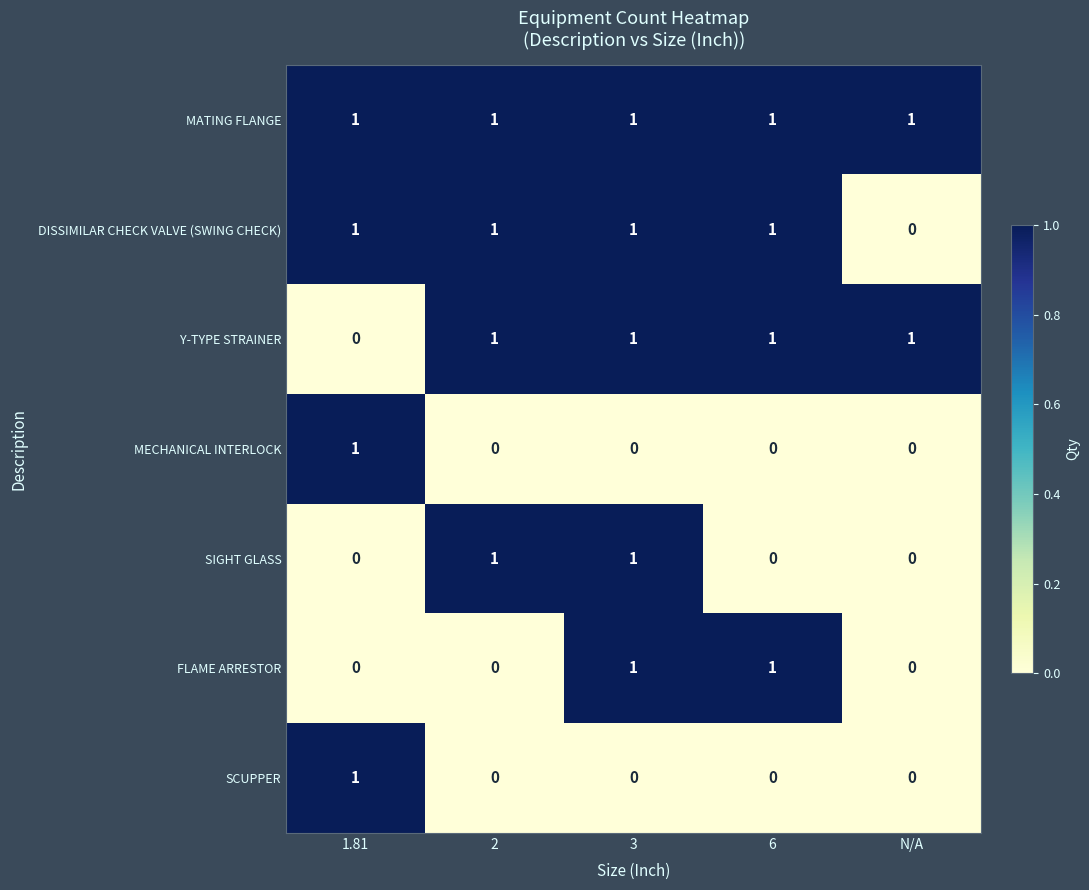

Count the number of data series in this chart.

7